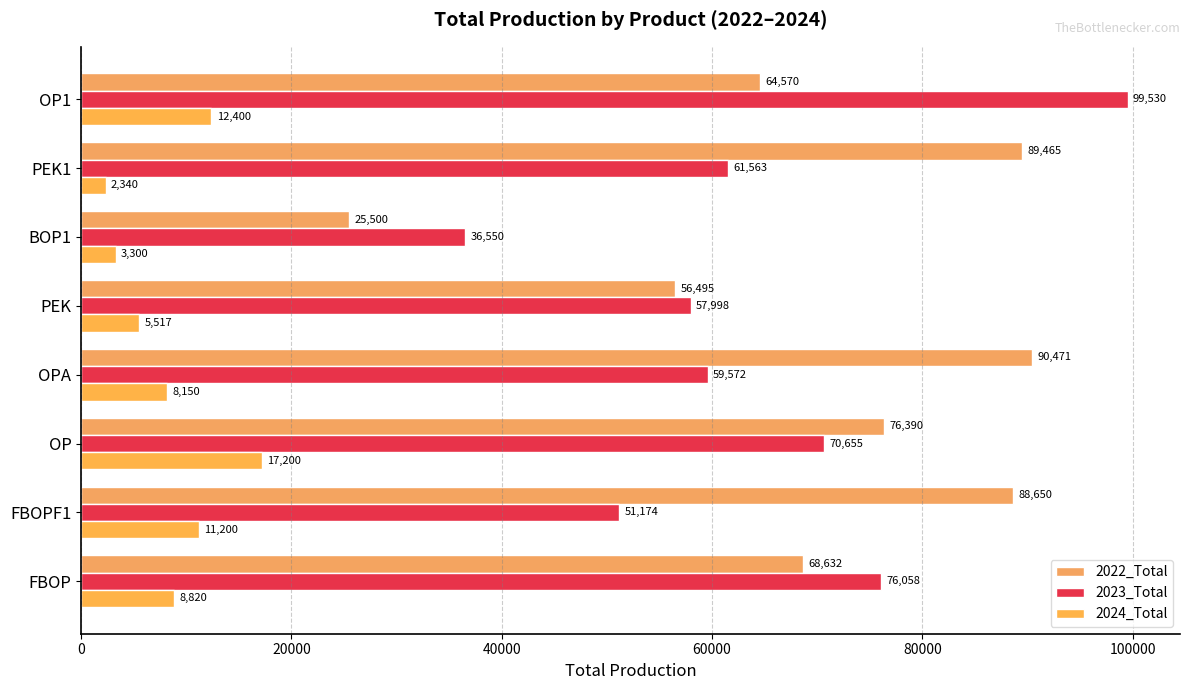

How many series are shown in this chart?

3